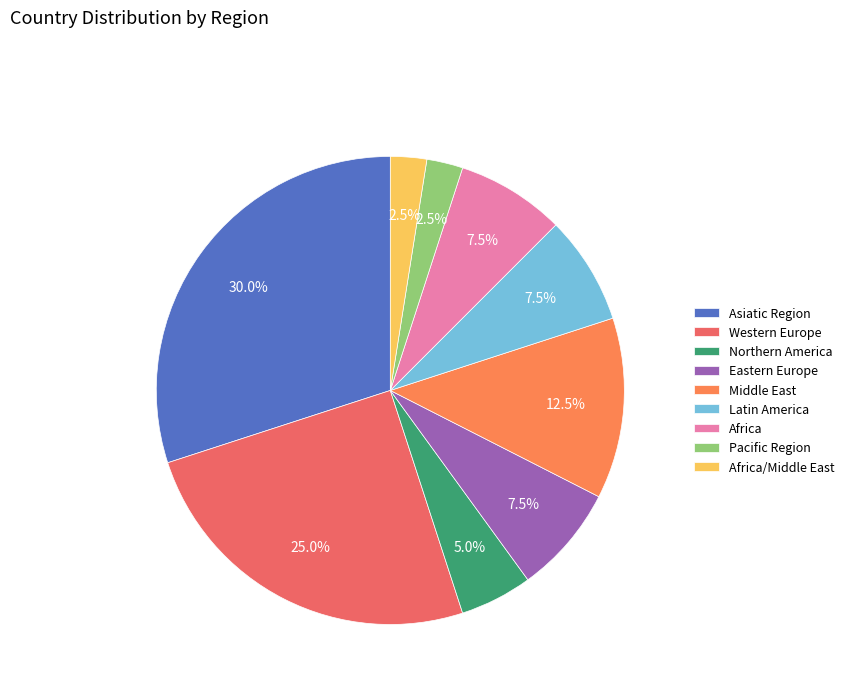

Is it true that Asiatic Region is 30% of the pie?

True